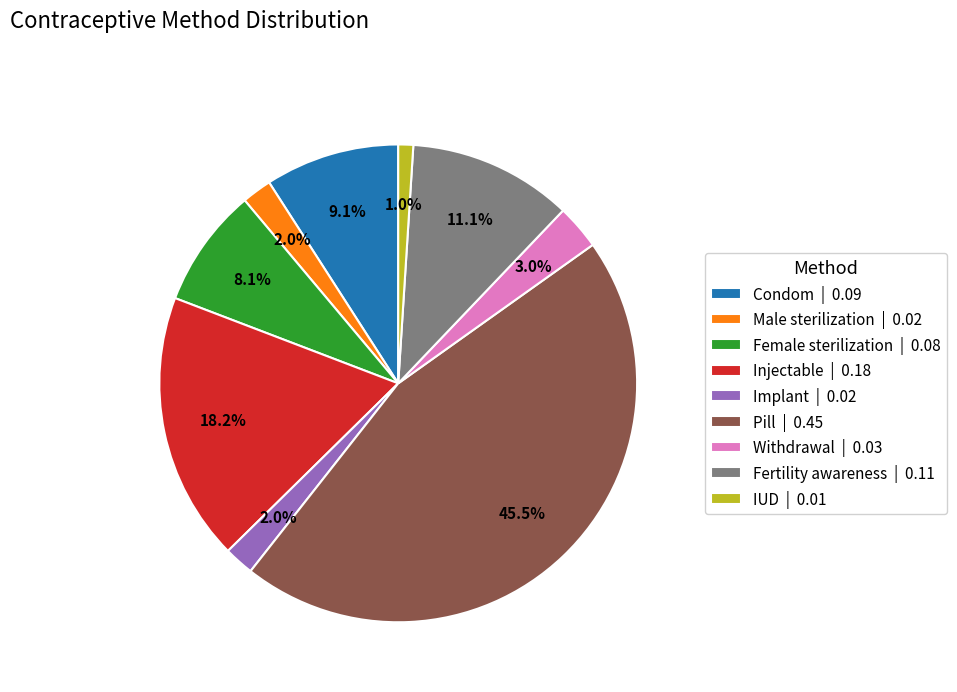

Does any single category account for the majority?

No